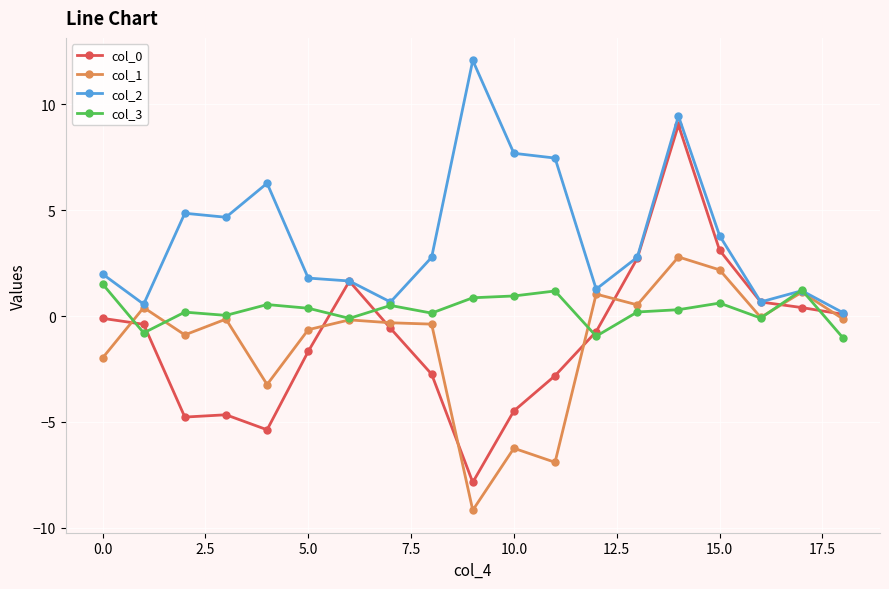

What is the highest value of the col_0 series?

9.0